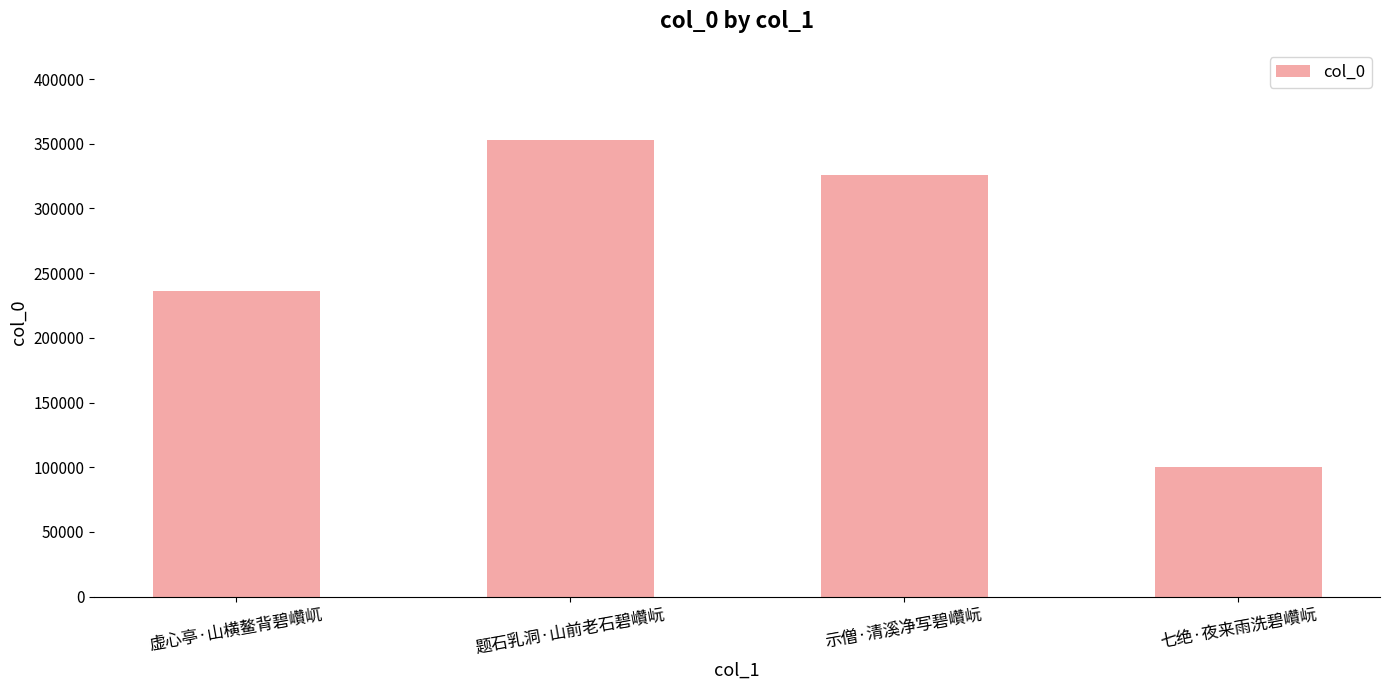

How many data points does each series have?

4